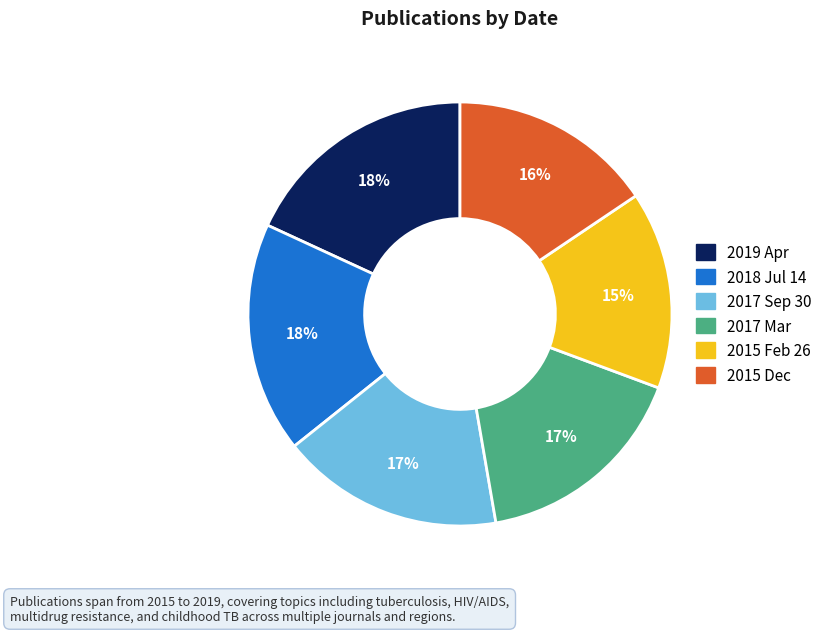

To the nearest percent, what is the difference between the 2017 Mar and 2015 Feb 26 slice percentages?

2%